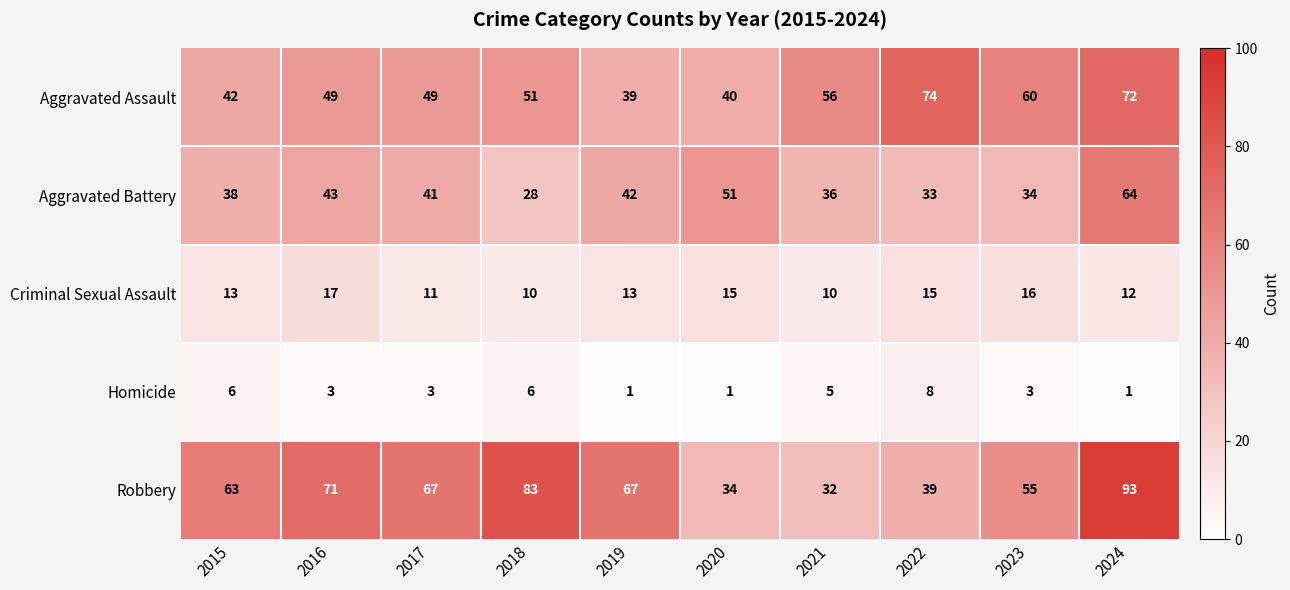

What is the sum of all Aggravated Battery values?

410